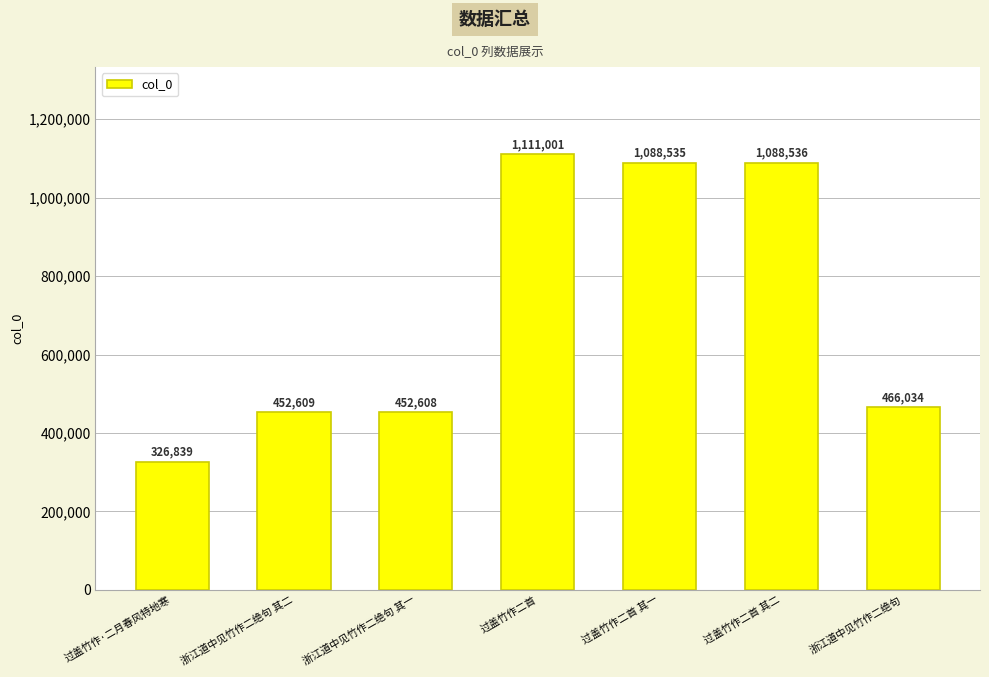

List the labels in order of value, largest first.

过盖竹作二首, 过盖竹作二首 其二, 过盖竹作二首 其一, 浙江道中见竹作二绝句, 浙江道中见竹作二绝句 其二, 浙江道中见竹作二绝句 其一, 过盖竹作·二月春风特地寒